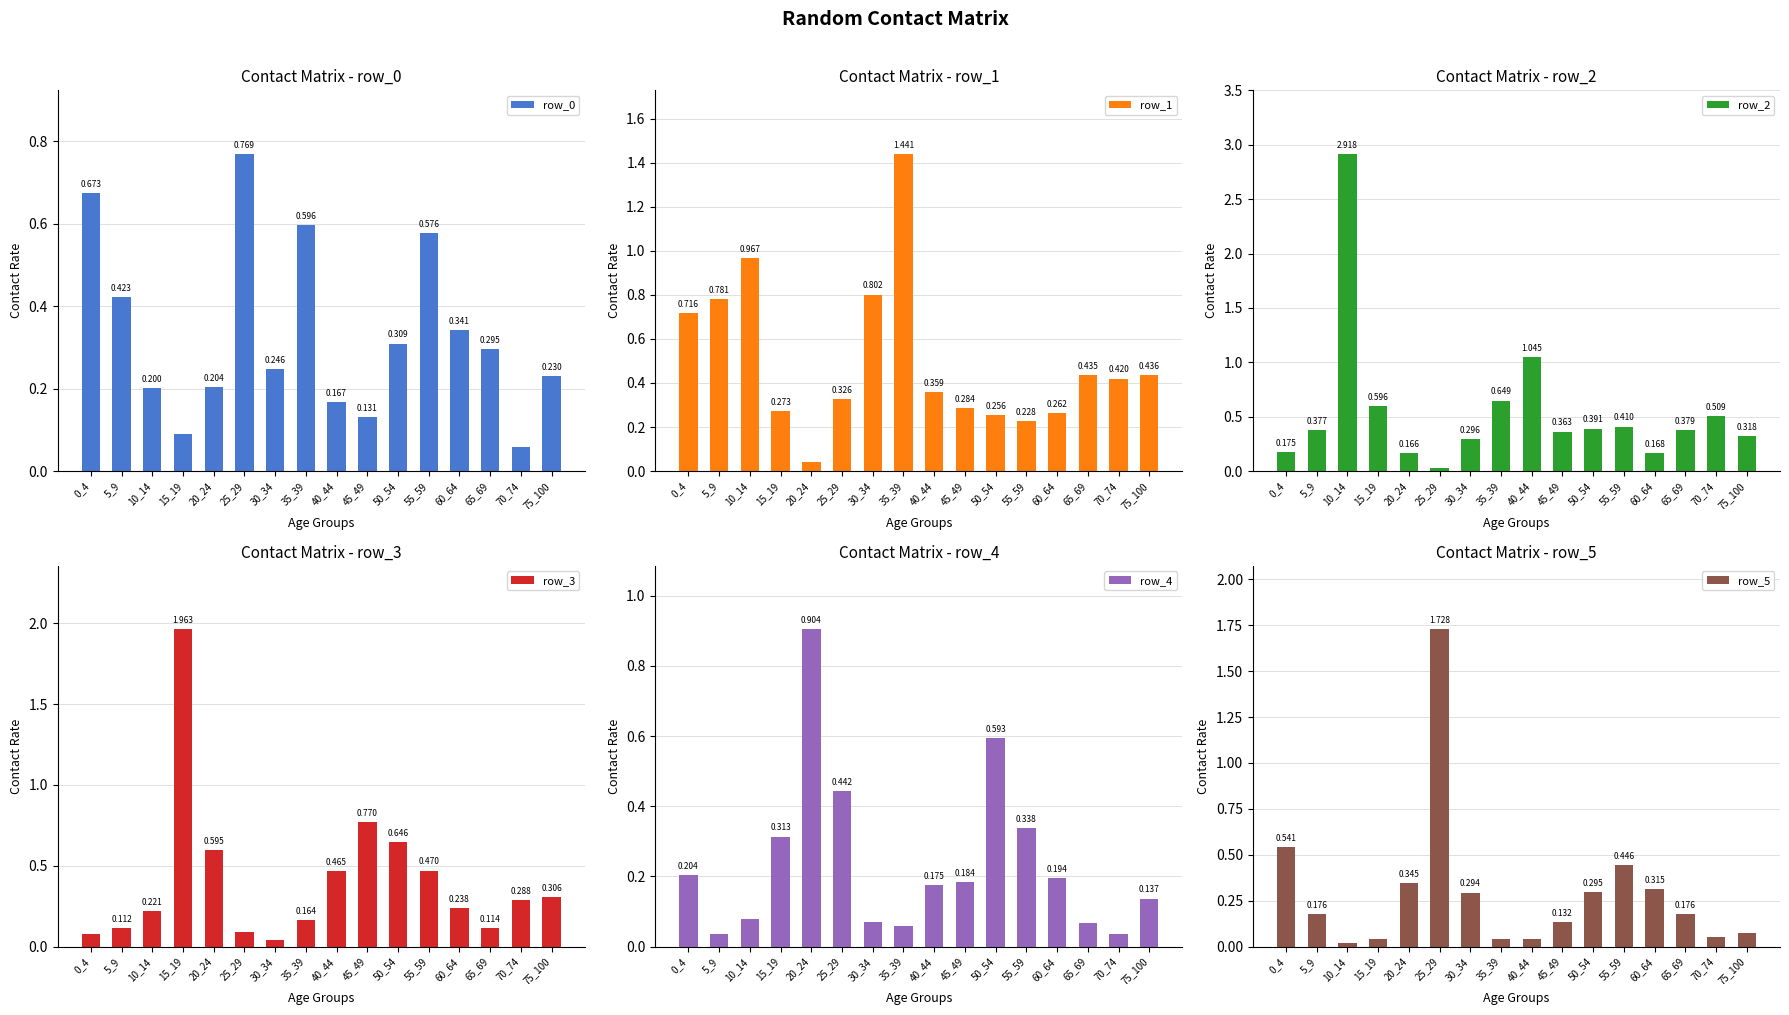

What is the highest value of the row_4 series?

0.9